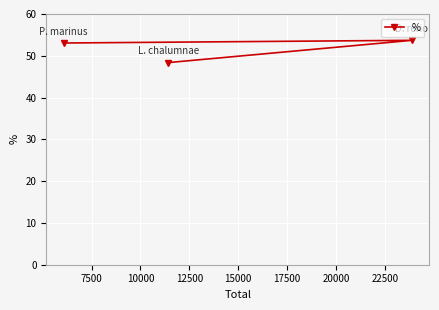

What is the minimum value shown in the chart?

48.4